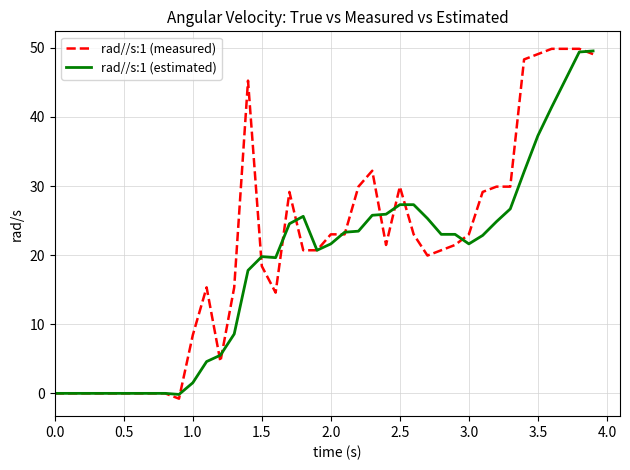

Which series has the largest range (max minus min)?

rad//s:1 (measured)